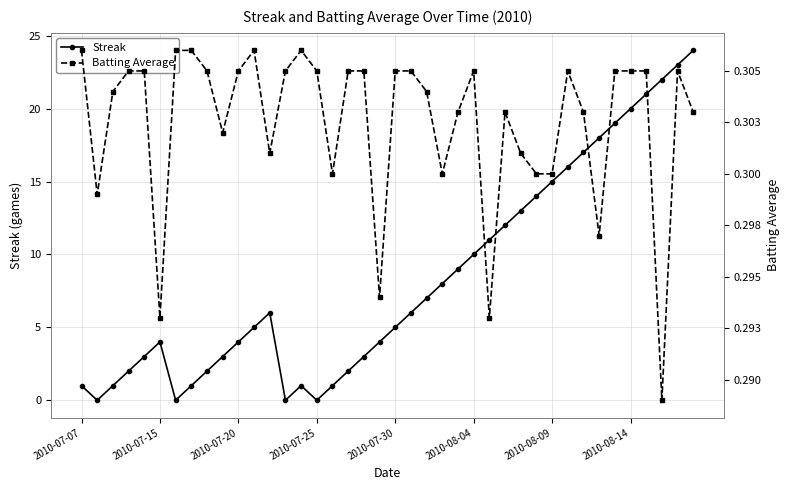

Where is the first local maximum for Streak?

2010-07-15